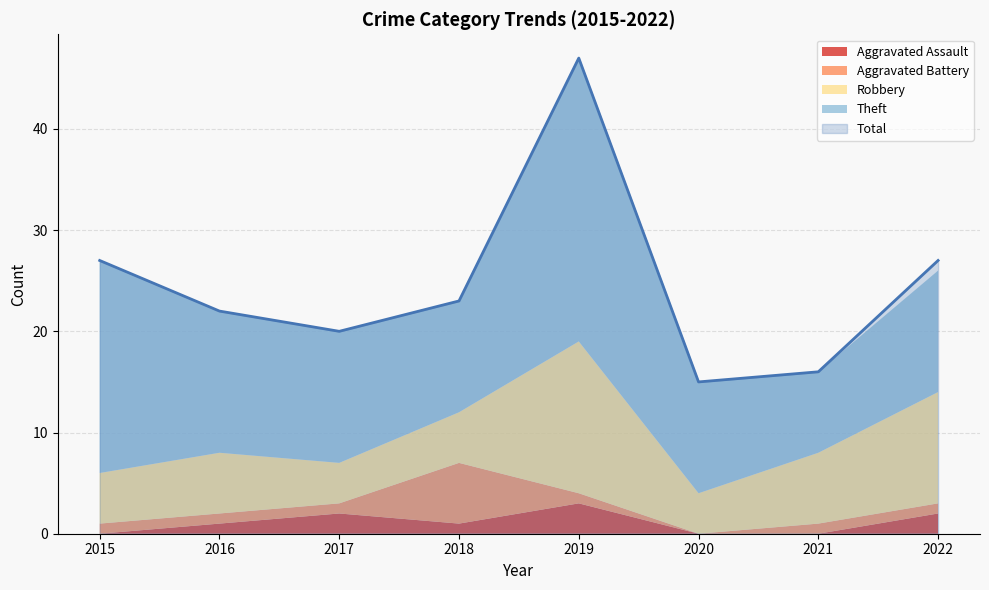

True or false: Aggravated Battery has more than 0 interior local peaks.

True